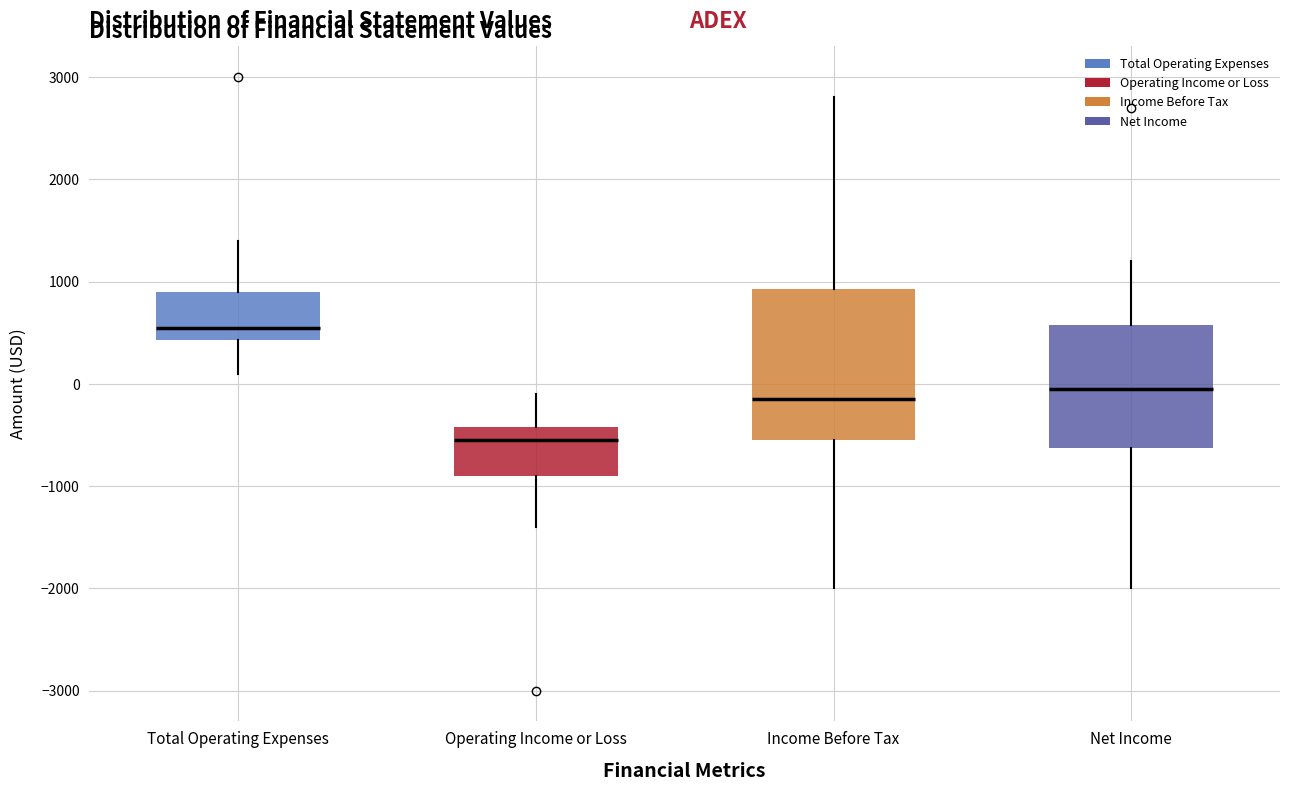

Which box is the tallest, from its lower edge to its upper edge?

Income Before Tax